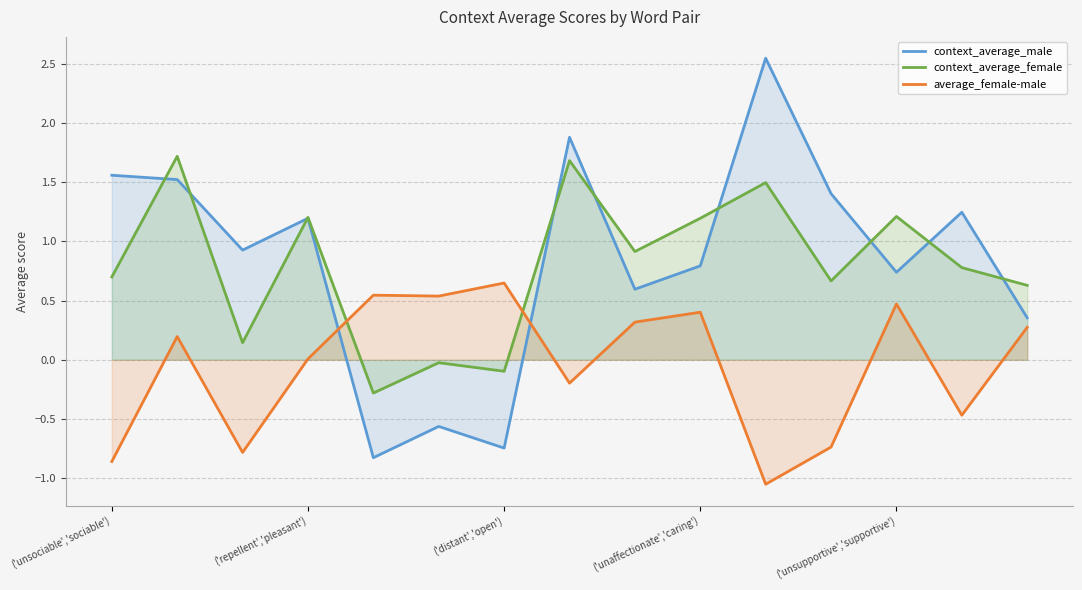

What is the highest value of the context_average_female series?

1.7